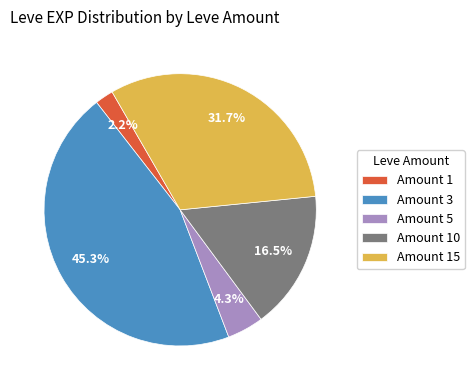

Combined, what portion of the pie is Amount 3 and Amount 1?

47.5%